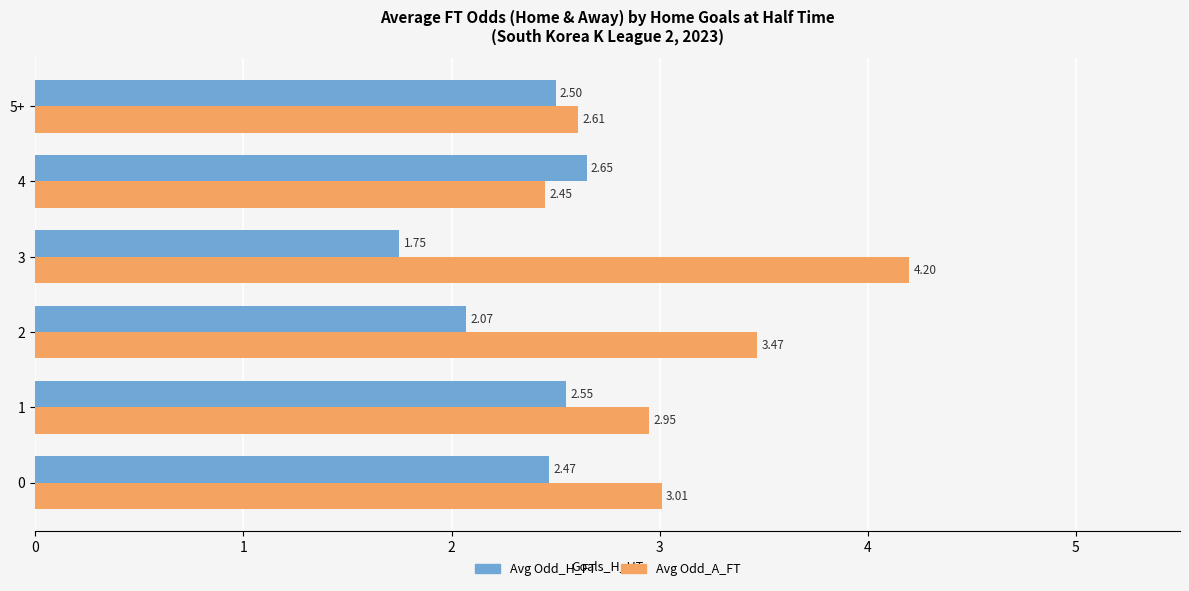

At how many categories does at least one series exceed 2?

6